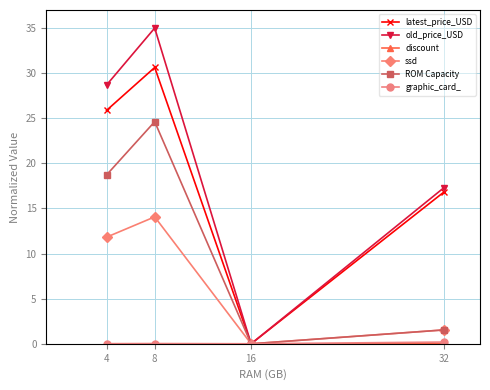

How many interior local peaks does the ROM Capacity series have?

1